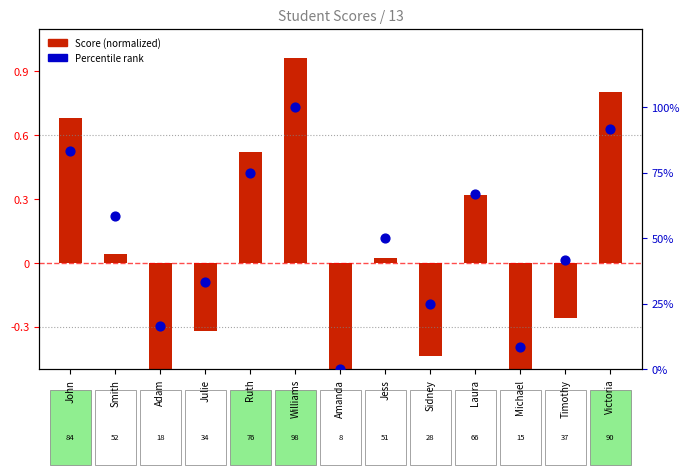

Which series reaches the minimum Y coordinate?

Score (normalized)